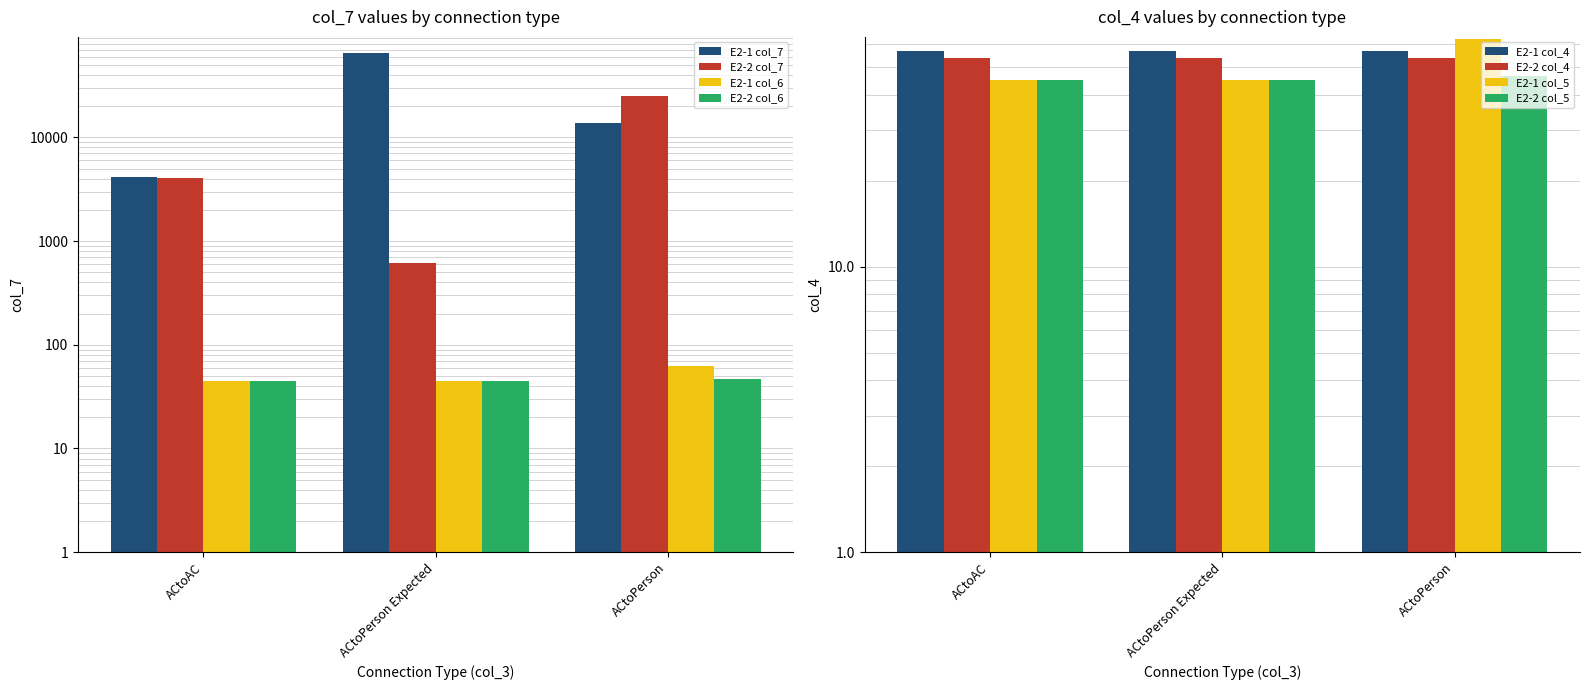

Is it true that col_6 (E2-1) equals 26.2 at ACtoPerson Expected?

False